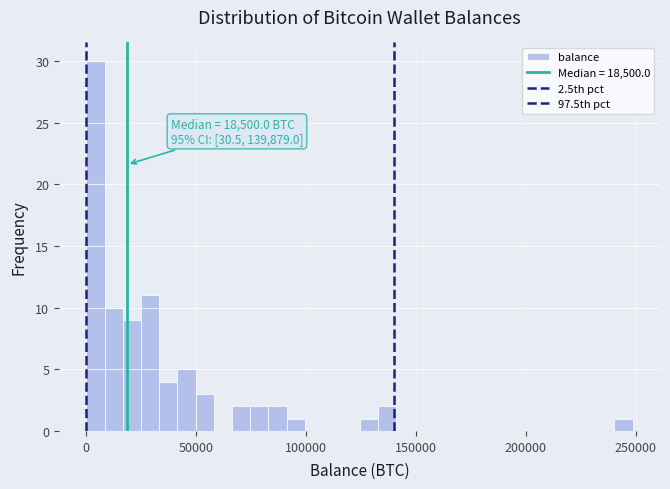

Around what value on the x-axis is the tallest bar? Give the approximate position of its centre, as read against the axis.

5000